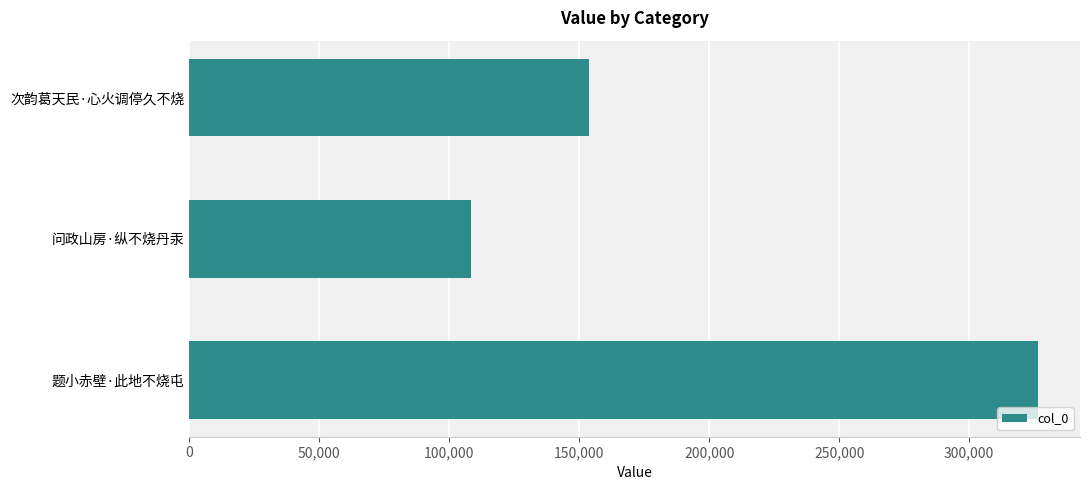

Which category has the lowest value across all series?

问政山房·纵不烧丹汞